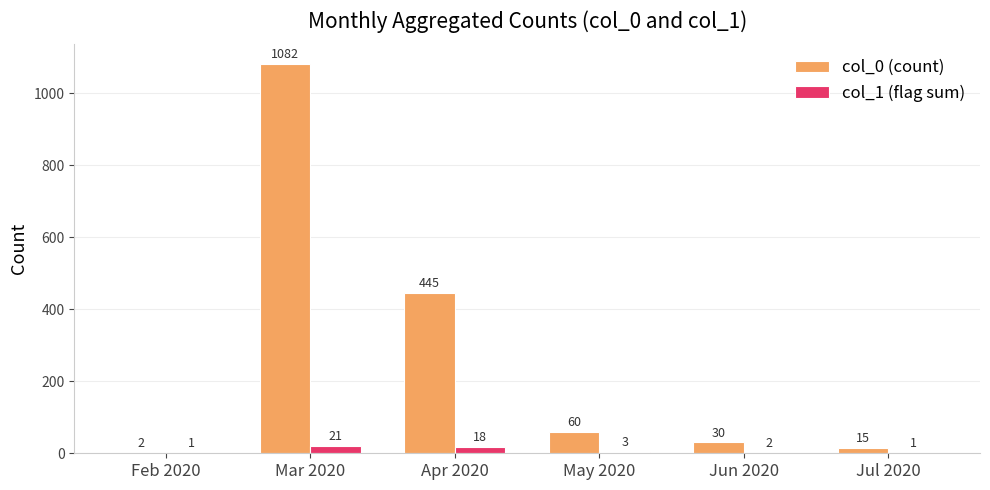

Read the col_0 (count) value at Jul 2020, to the nearest 10.

20